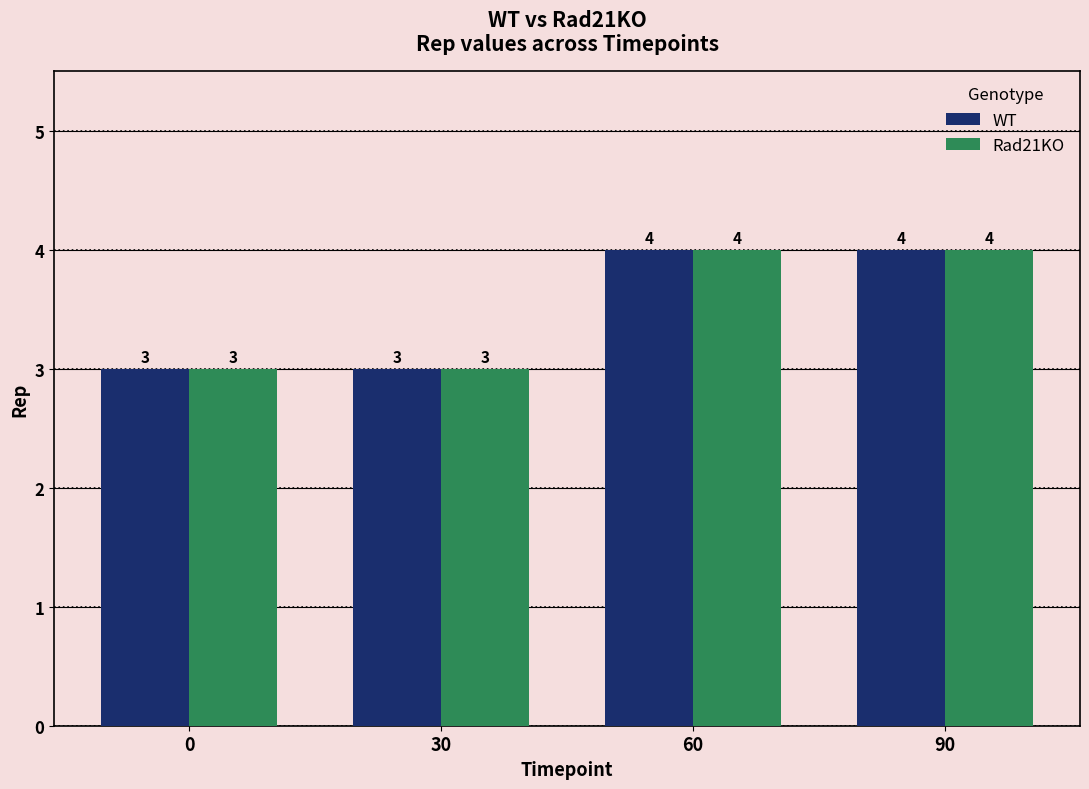

Reading right to left, list all the values displayed in this chart.

WT: 90=4	60=4	30=3	0=3
Rad21KO: 90=4	60=4	30=3	0=3